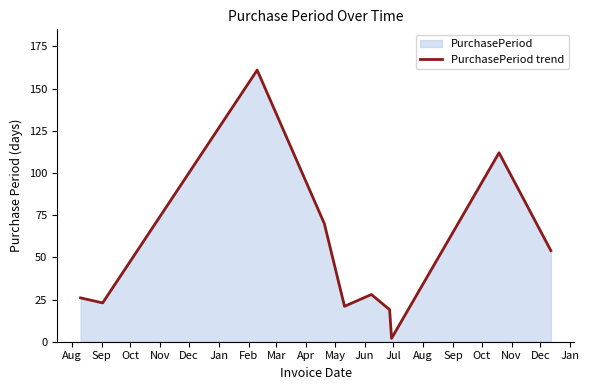

What is the greatest value displayed?

161